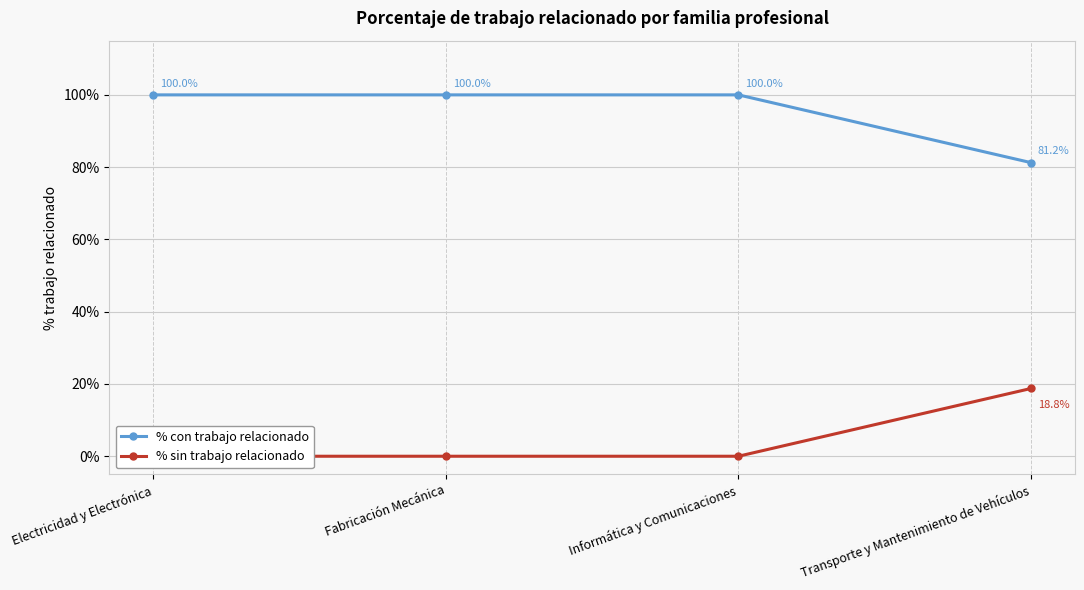

Which series has the widest spread of values?

% con trabajo relacionado